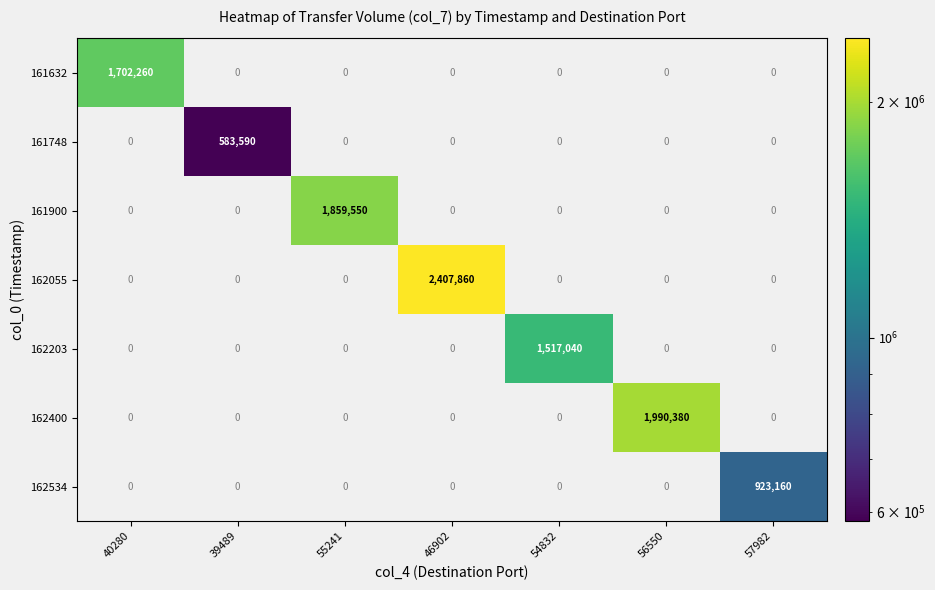

The value of 161748 at 39489 is 876523. True or false?

False